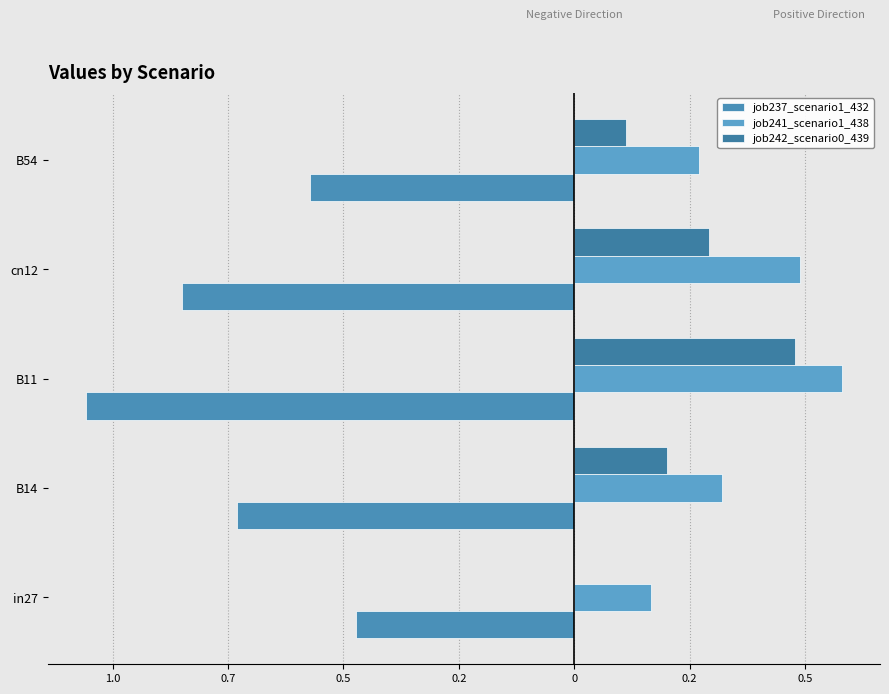

Count the job241_scenario1_438 values in the range 0 to 1.

5